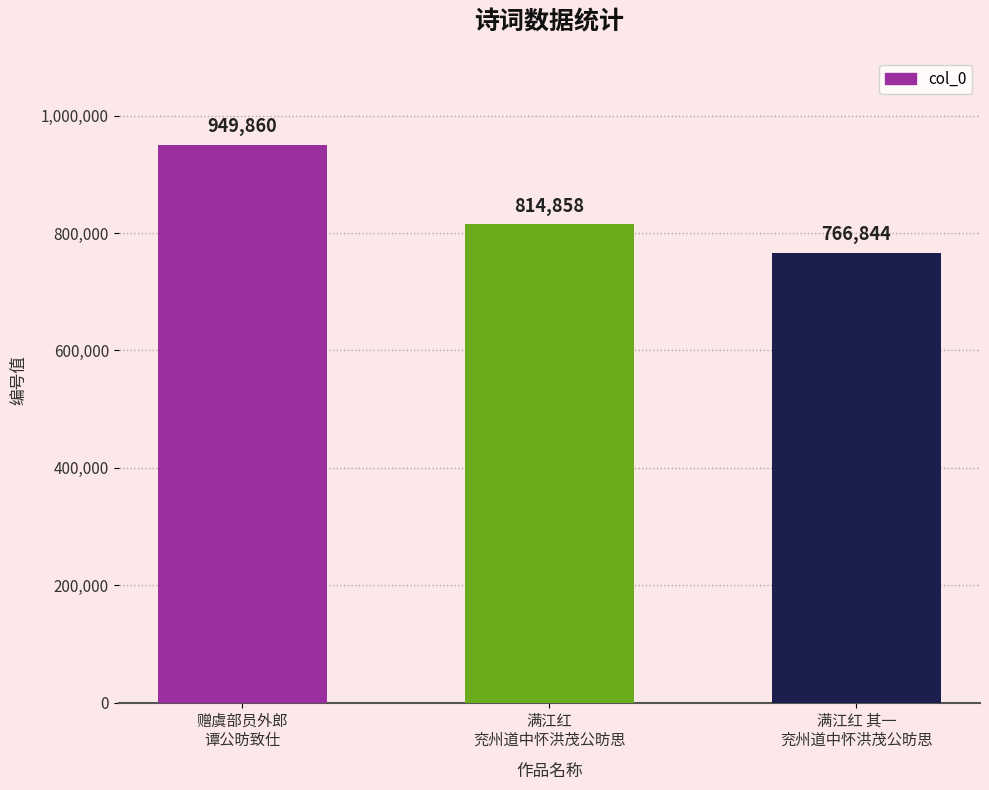

Reading left to right, transcribe all the data shown in this chart.

赠虞部员外郎
谭公昉致仕=949860	满江红
兖州道中怀洪茂公昉思=814858	满江红 其一
兖州道中怀洪茂公昉思=766844